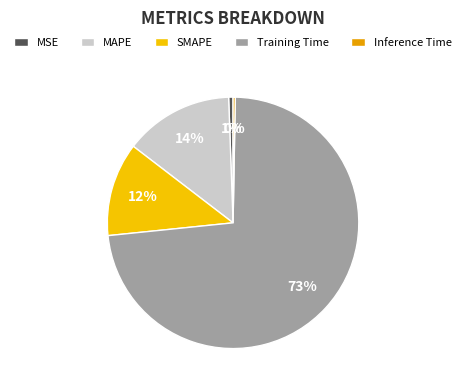

How many segments does this pie chart have?

5